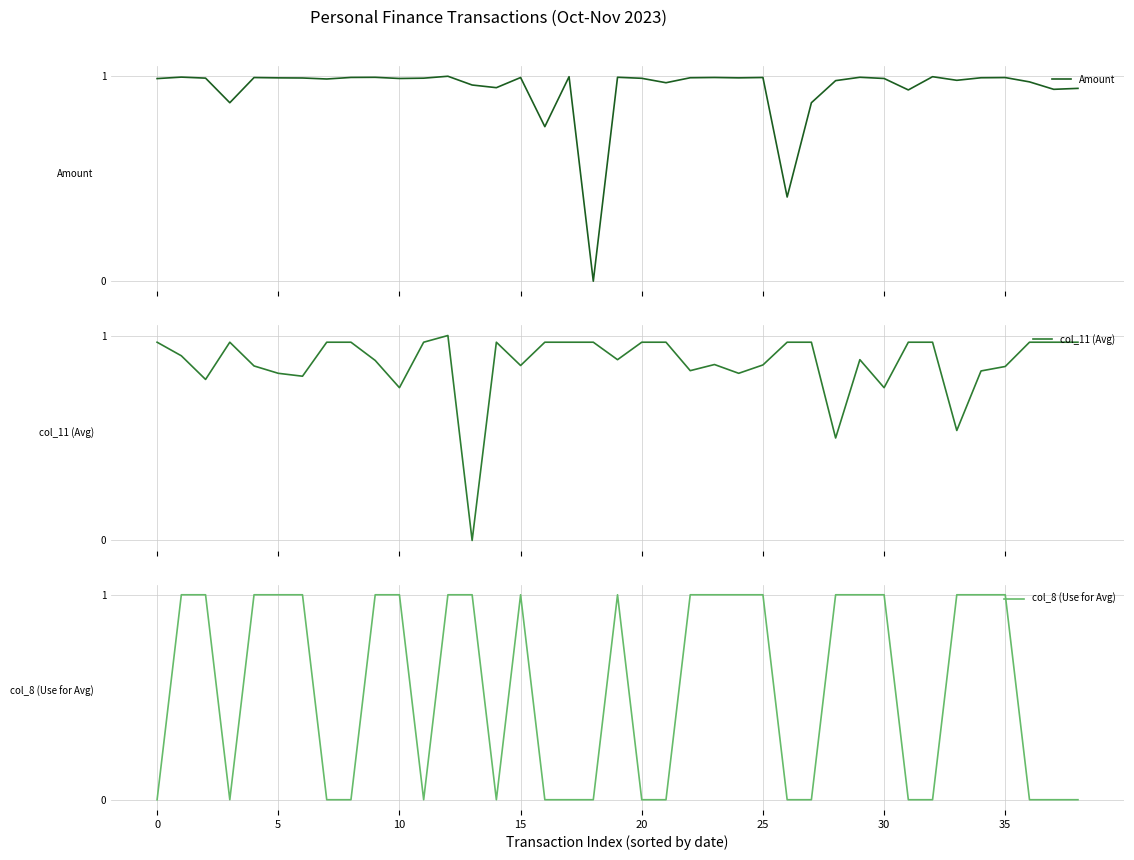

True or false: col_8 (Use for Avg) has a value of 0.0 at 36.

True